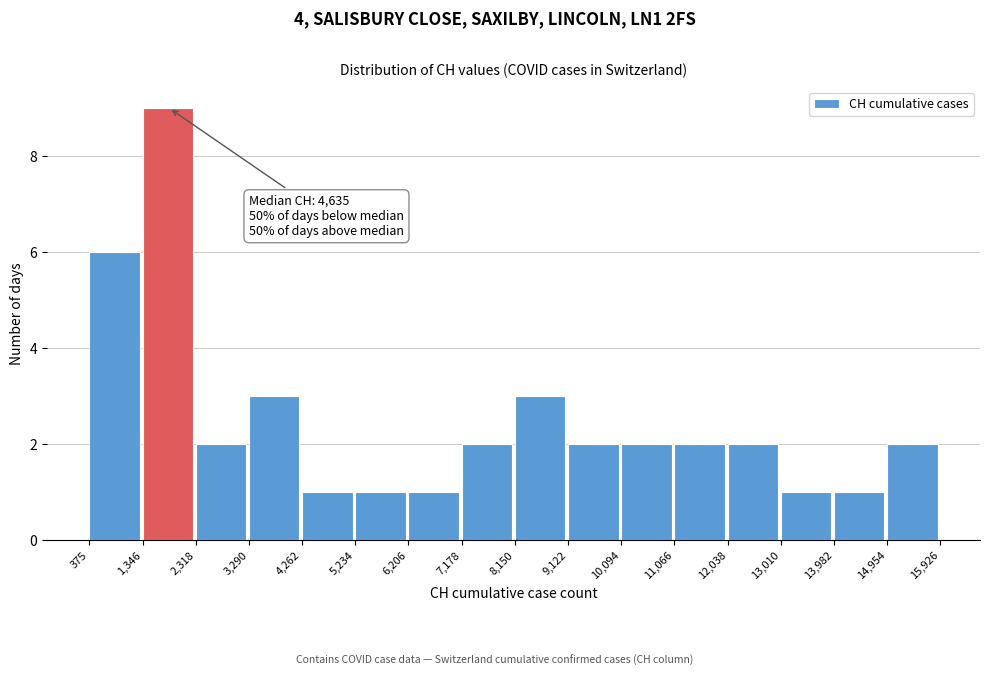

Over which range of the x-axis is the bar tallest?

1,346 to 2,318